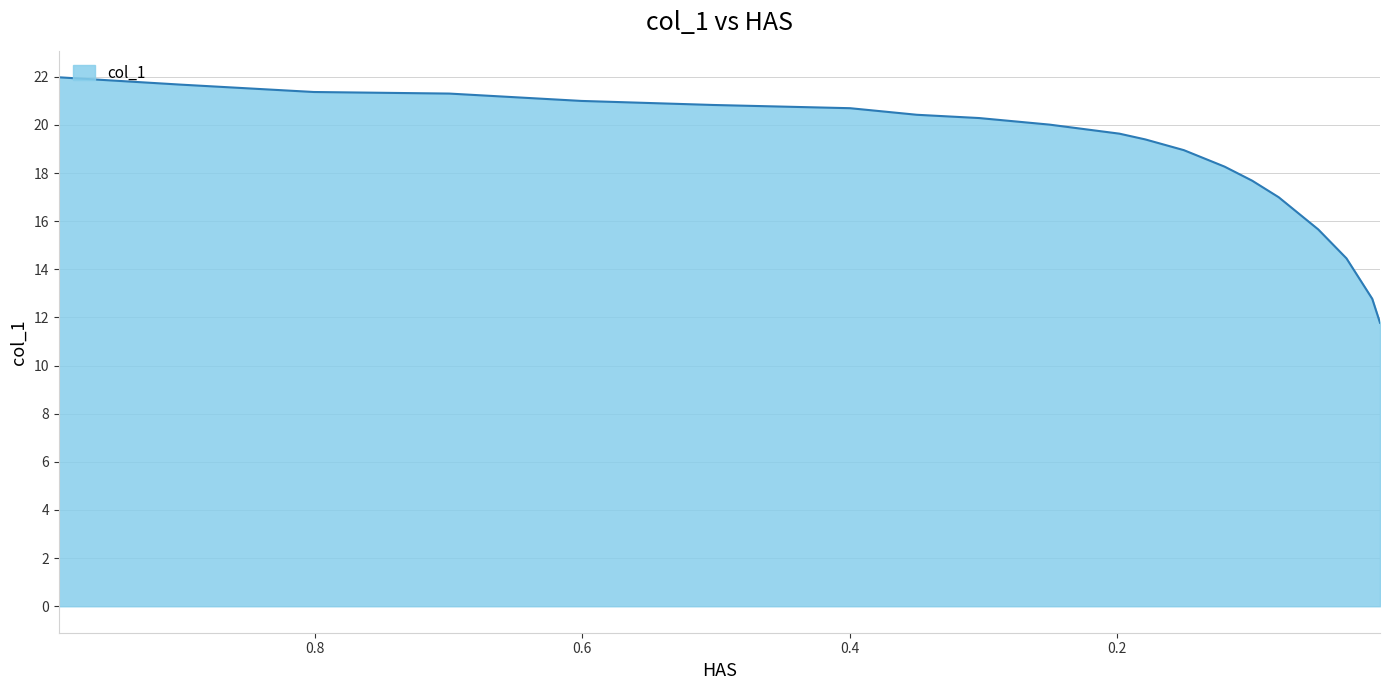

True or false: there are more than 1 points higher than both neighbors.

False